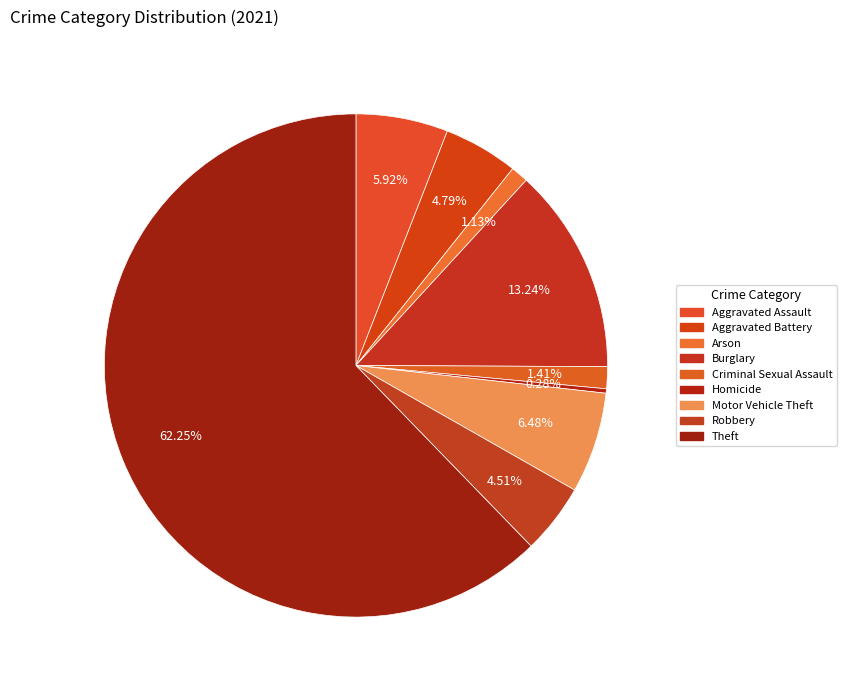

How many segments does this pie chart have?

9